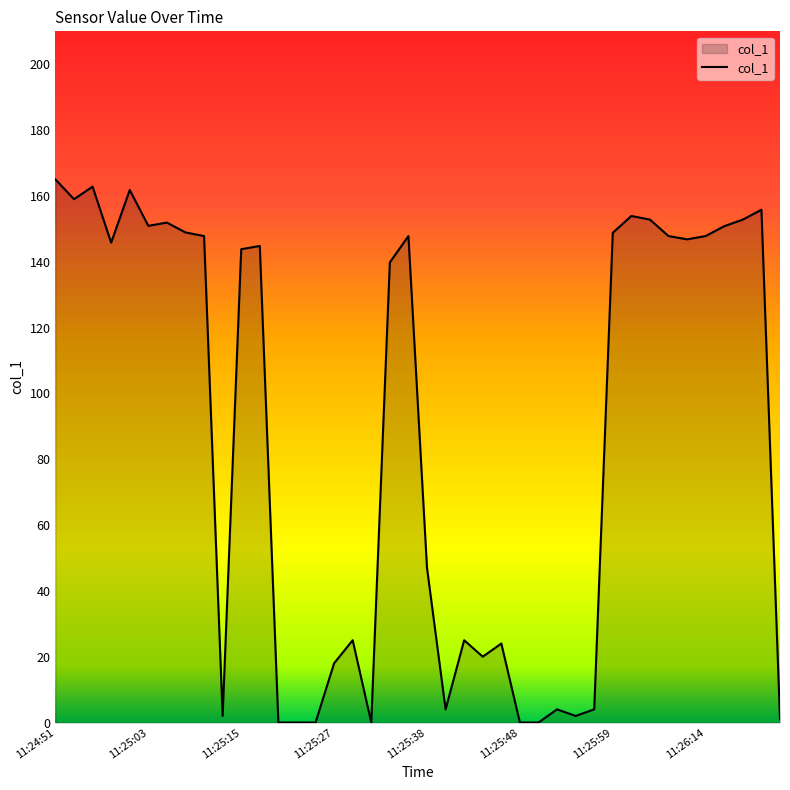

What is the difference between the maximum and second lowest values?

165.0